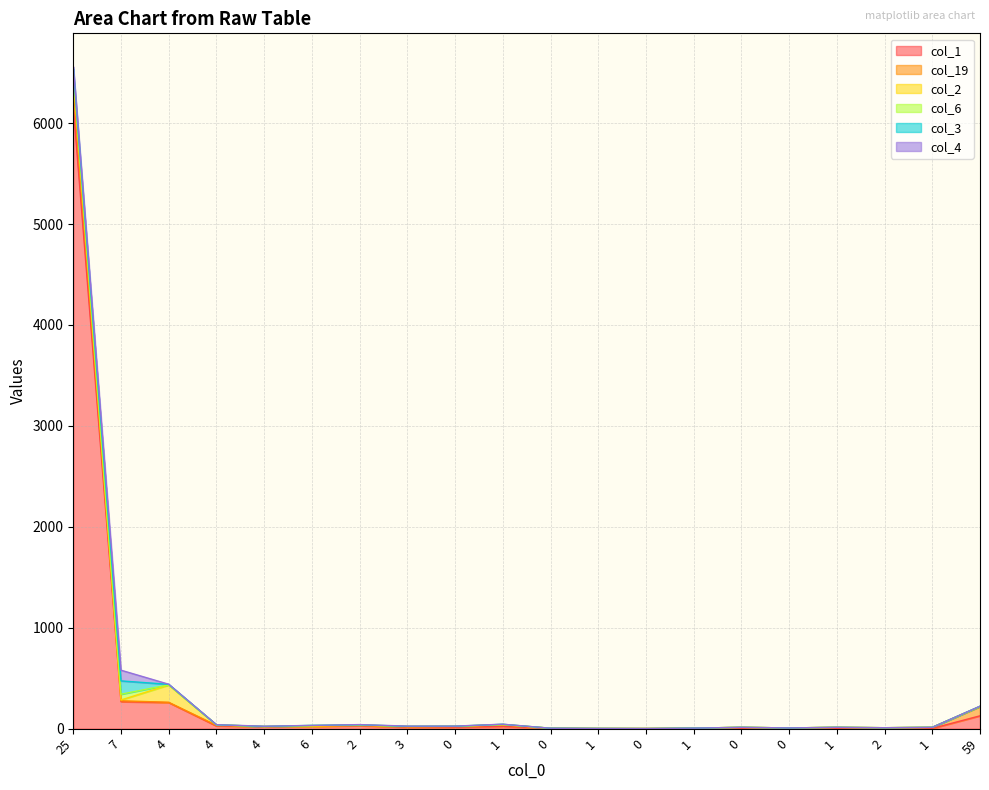

What is the value of the col_3 point at the 15th from the left?

1